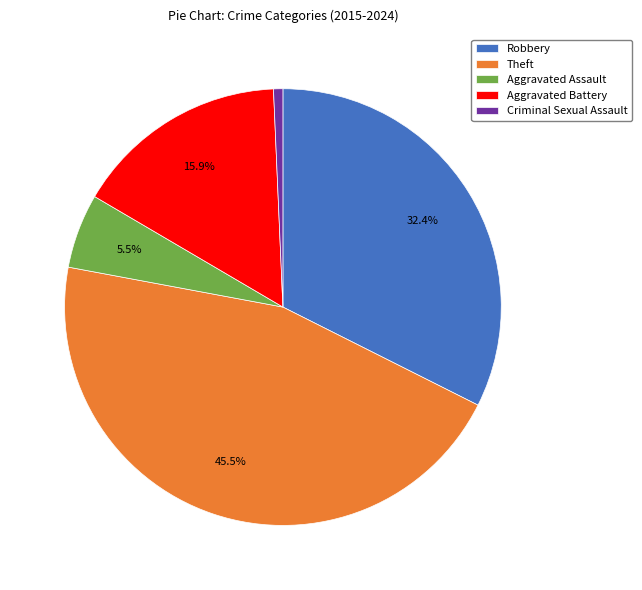

The Aggravated Battery slice represents 26% of the pie. True or false?

False